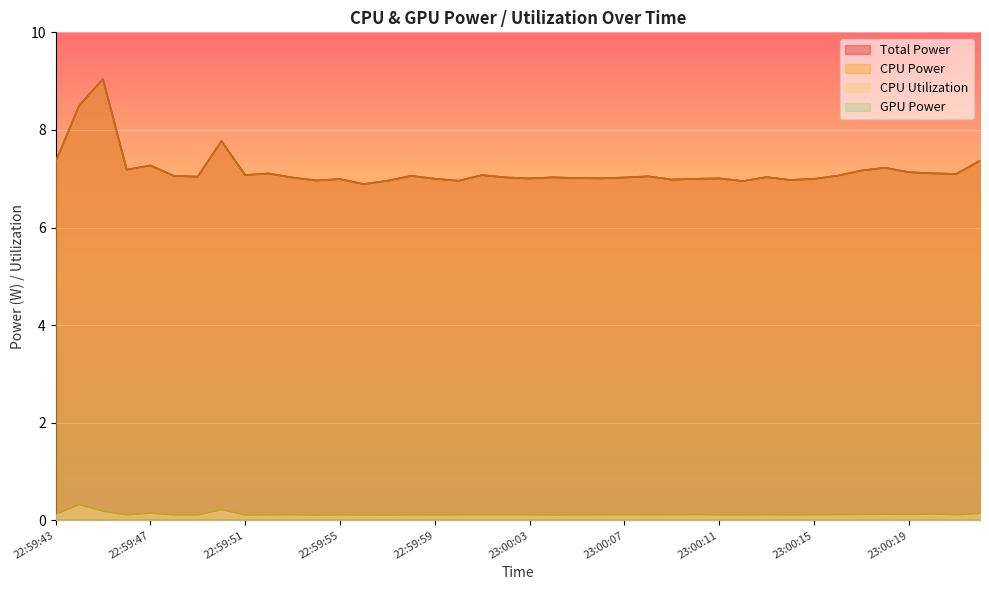

Does the chart display data point markers on the line(s)?

No